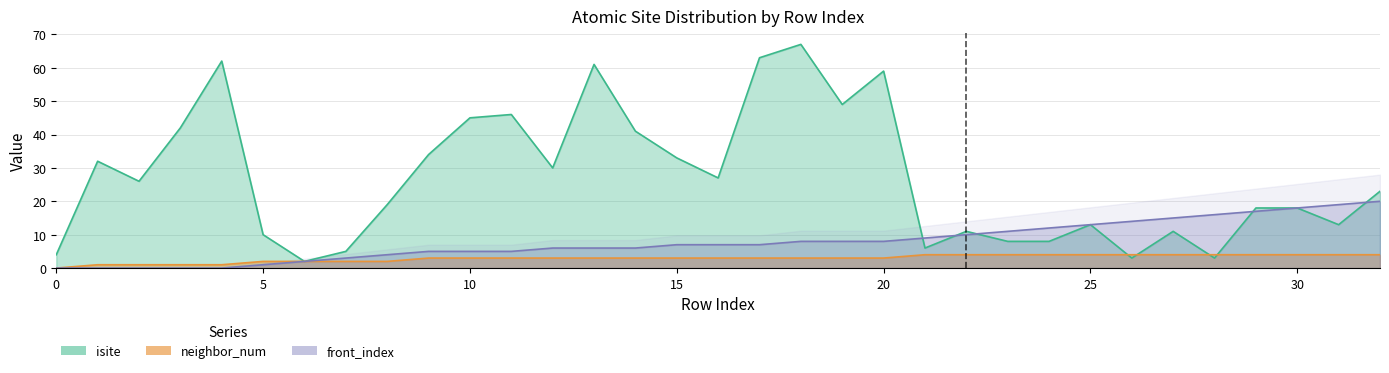

How many values in the front_index series are below 7?

15